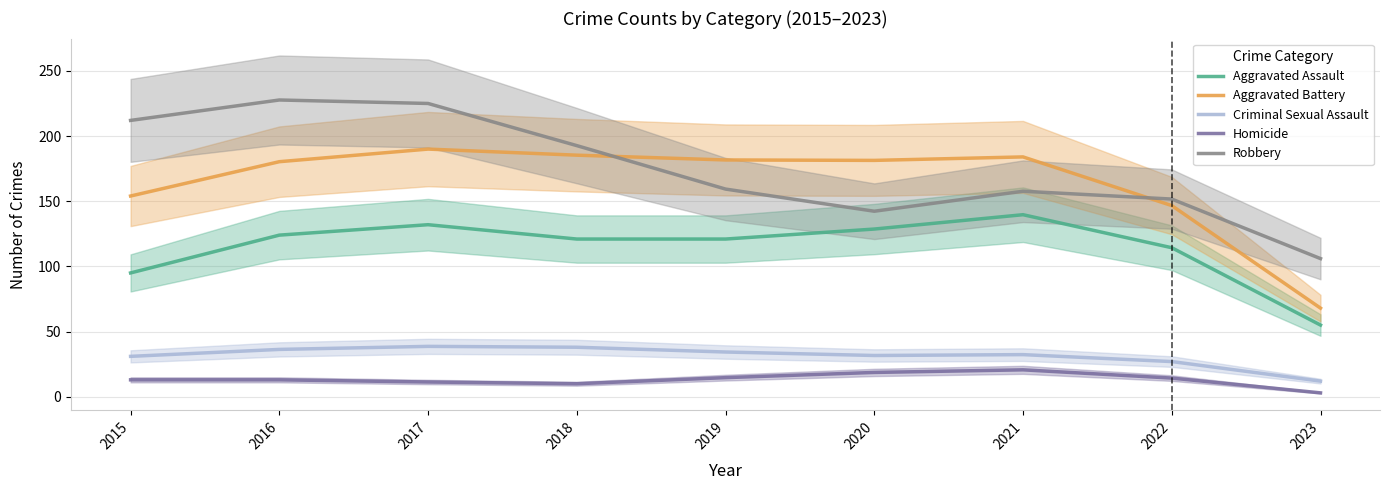

List the series in order of their peak value, lowest first.

Homicide, Criminal Sexual Assault, Aggravated Assault, Aggravated Battery, Robbery